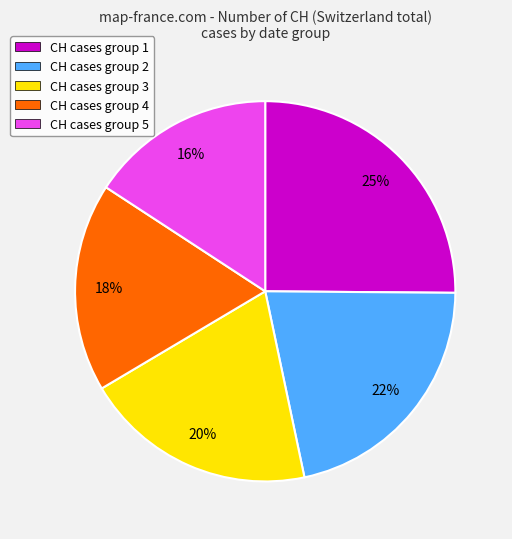

Is the sum of CH cases group 1 and CH cases group 5 greater than half?

No